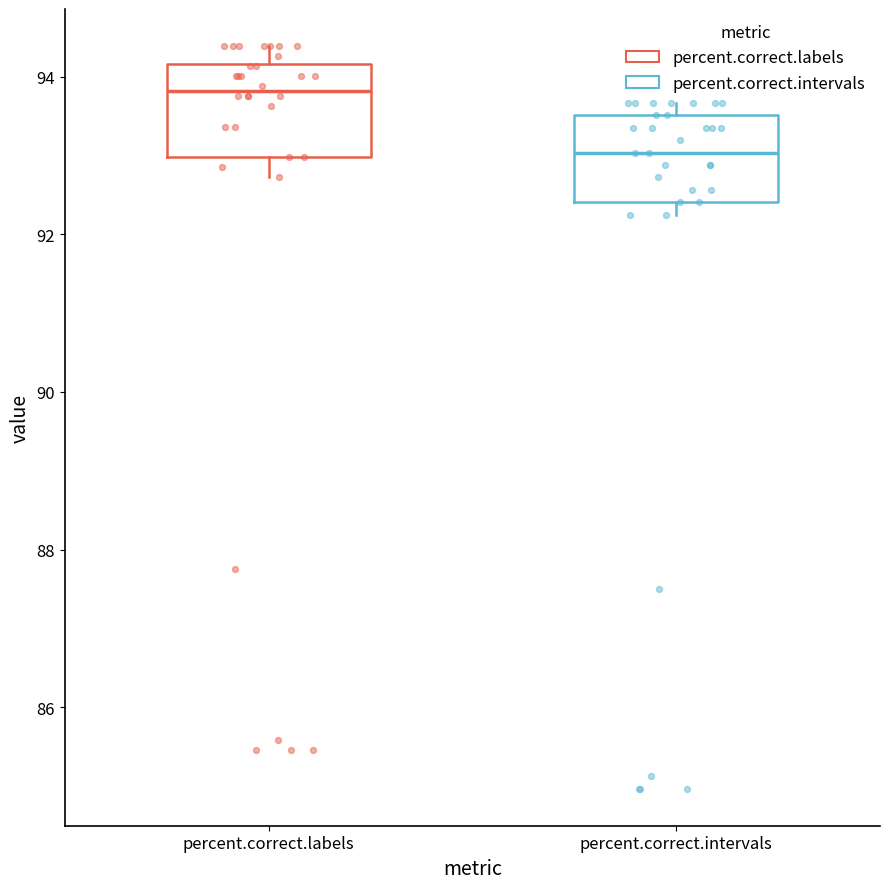

Reading left to right, transcribe this box plot: for each box, give where its median line is, the range the box spans, and where its two whiskers end, as read against the y-axis. The values are not printed on the chart, so give them approximately, as read against the axis.

percent.correct.labels: median 93.8, box 93.0 to 94.2, whiskers 92.8 to 94.4
percent.correct.intervals: median 93.0, box 92.4 to 93.6, whiskers 92.2 to 93.6 (just above the box's upper edge)